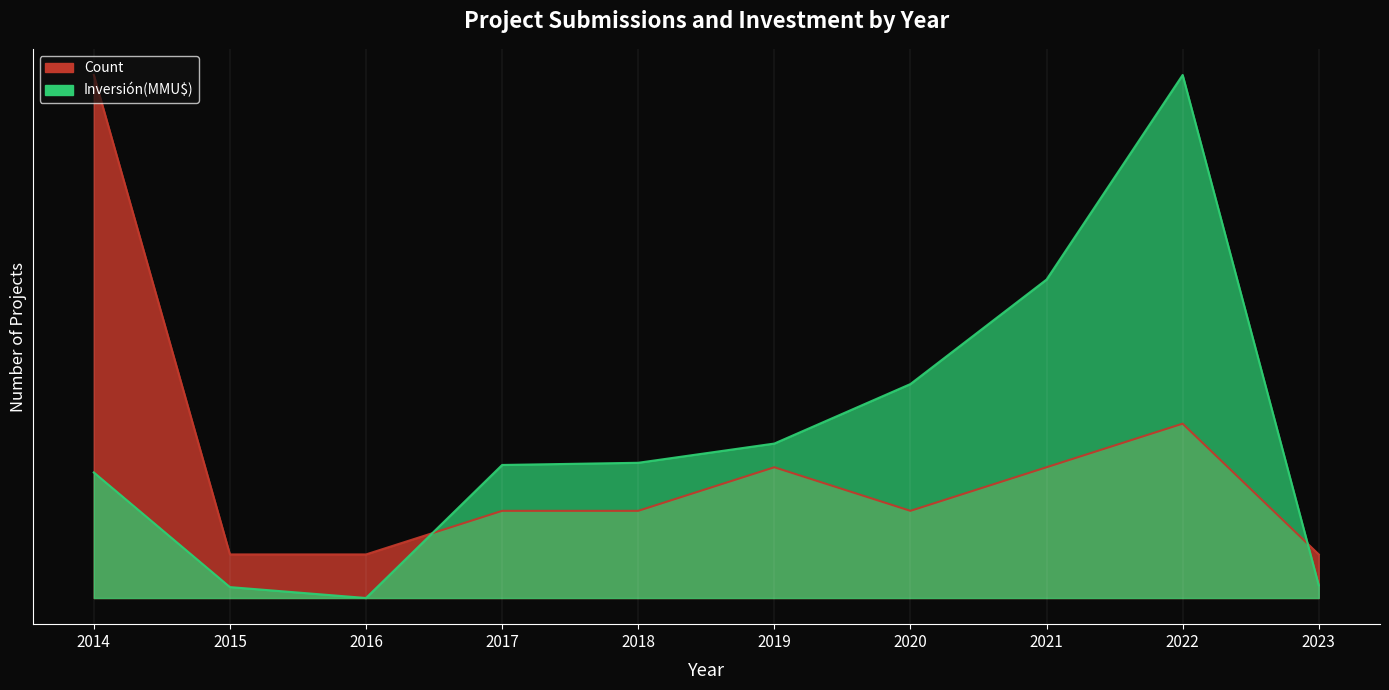

Reading left to right, what are all the values shown in this chart?

Count: 12.0	1.0	1.0	2.0	2.0	3.0	2.0	3.0	4.0	1.0
Inversión(MMU$): 2.9	0.3	0.0	3.1	3.1	3.5	4.9	7.3	12.0	0.3